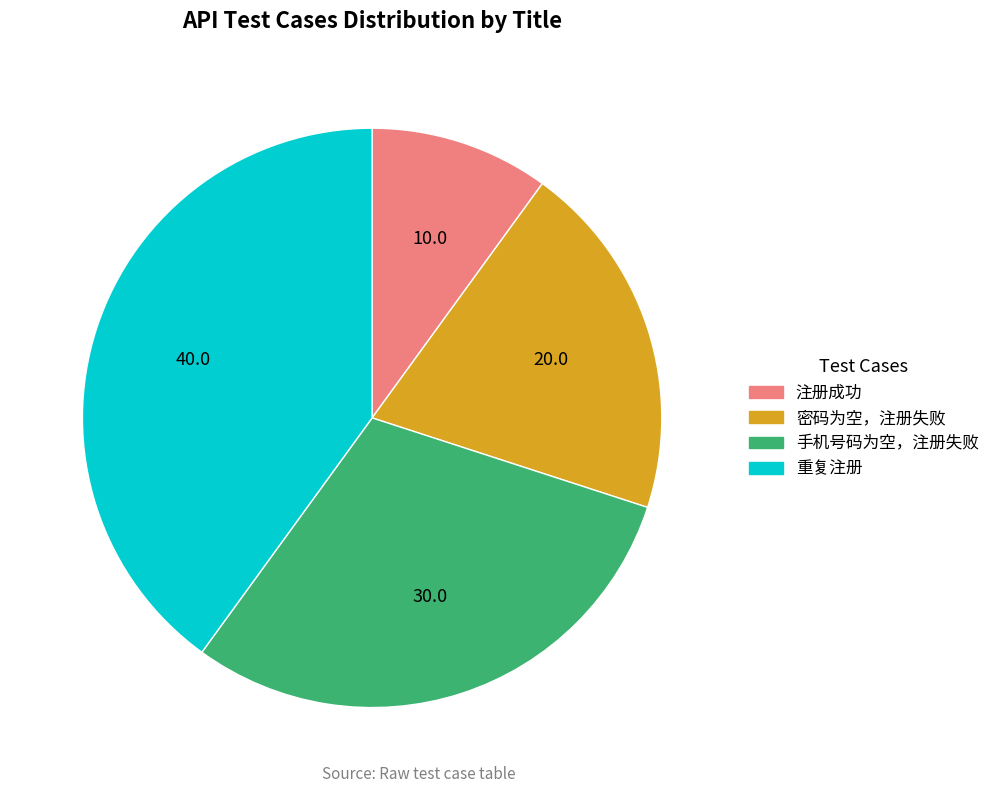

The 注册成功 slice represents 10% of the pie. True or false?

True